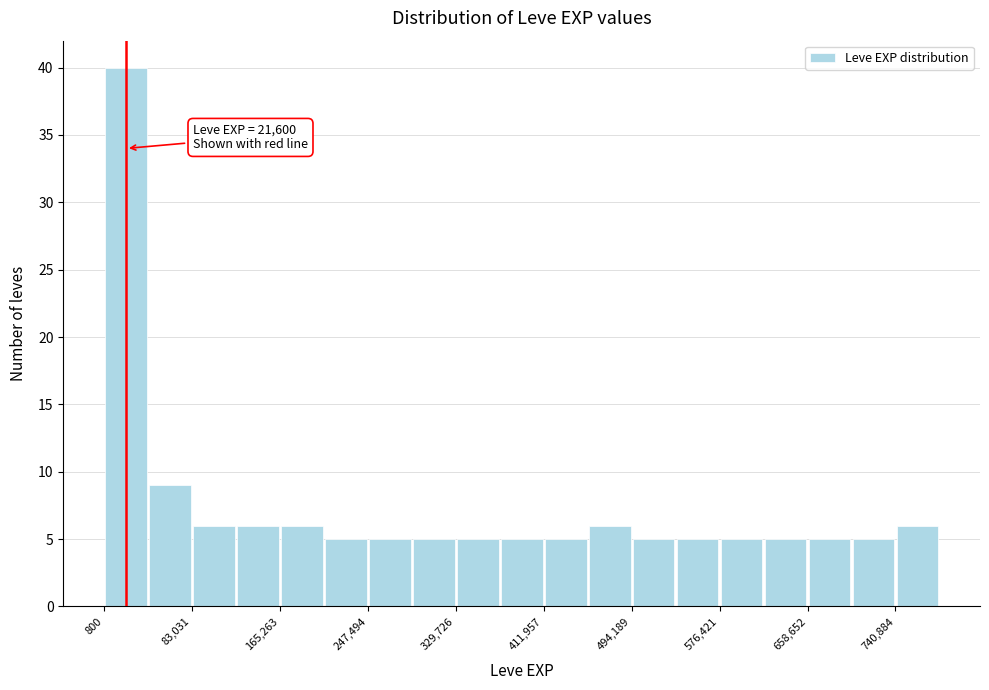

Over which range of the x-axis is the bar tallest?

0 to 40000